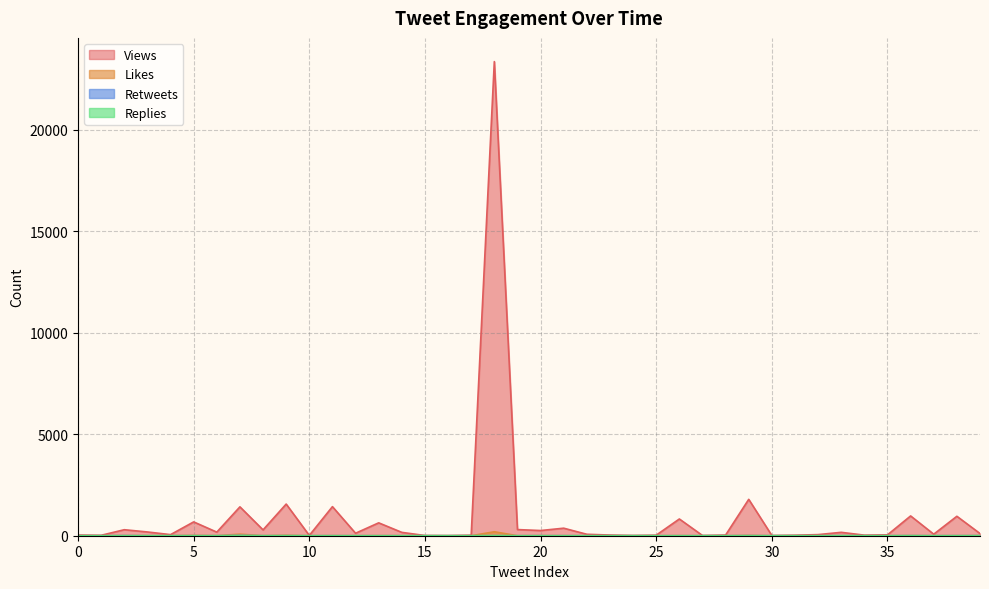

What is the difference between the maximum and minimum values in the Views series?

23356